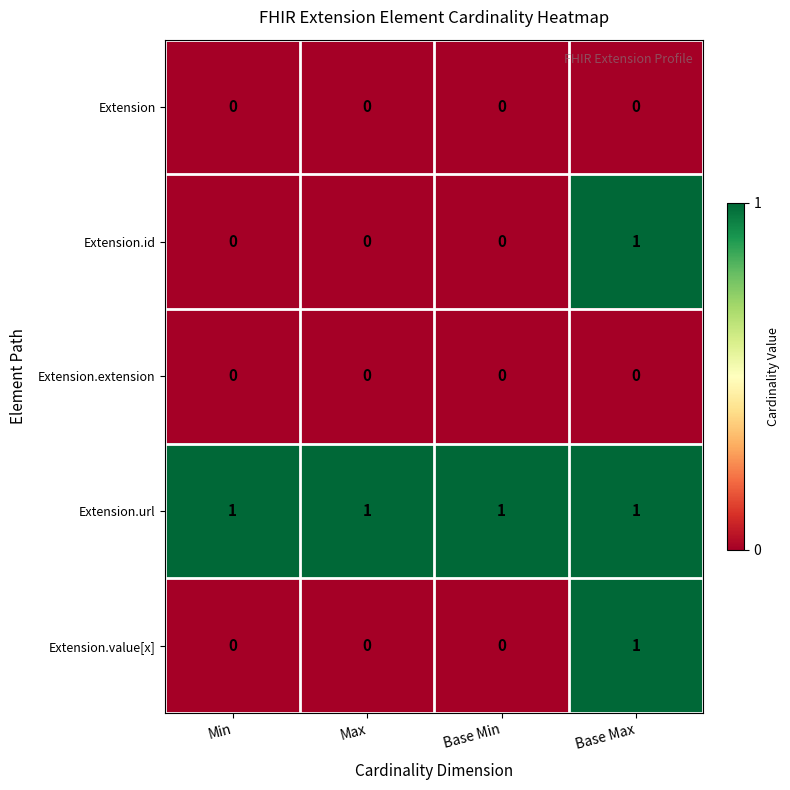

Is the value of Extension.id at Min greater than the value of Extension.url at Min?

No